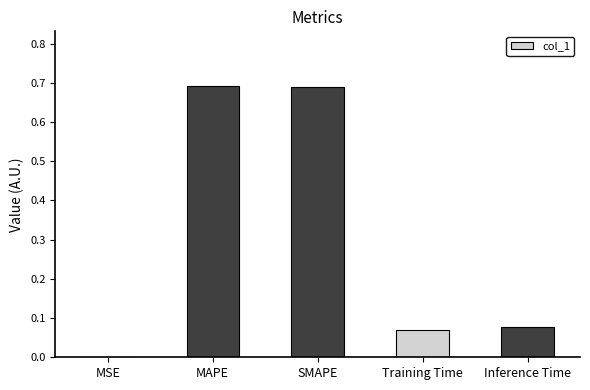

What is the sum of all values?

1.5